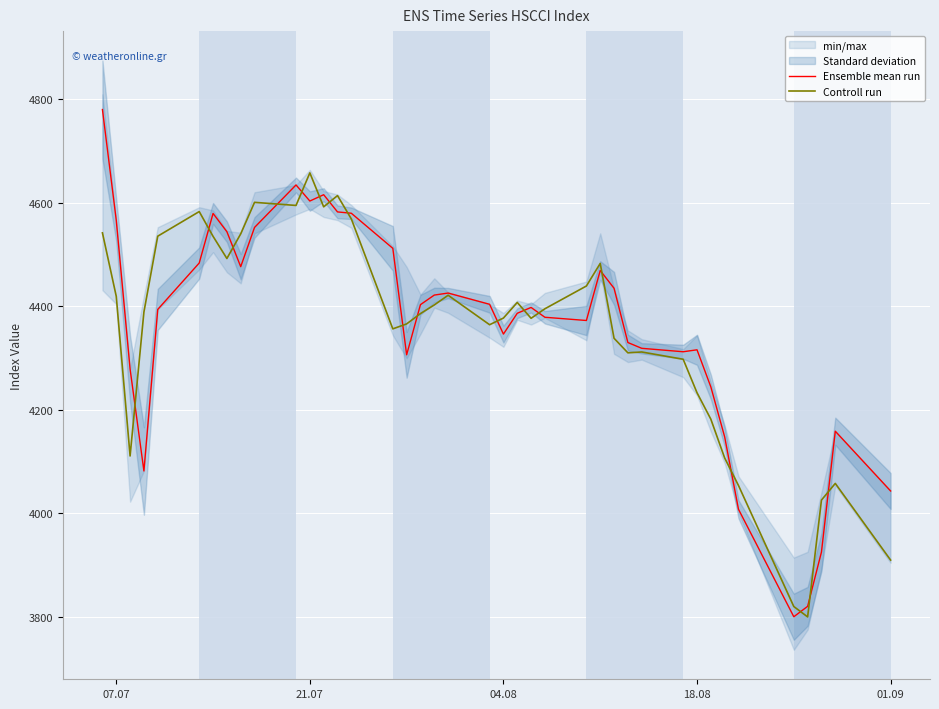

What is the highest value of the Ensemble mean run series?

4779.7